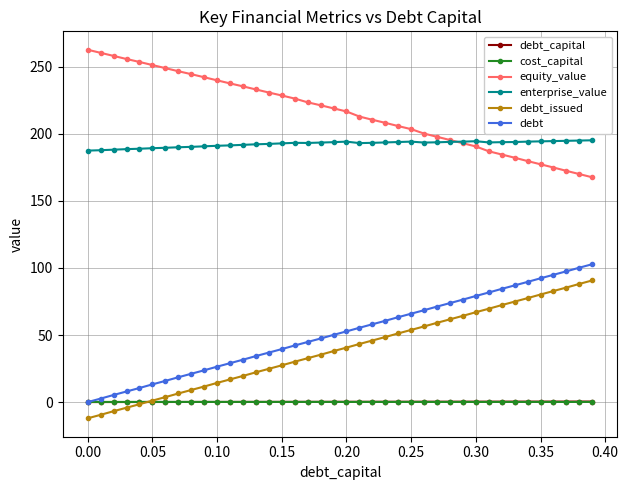

What is the lowest value of the debt_issued series?

-12.1